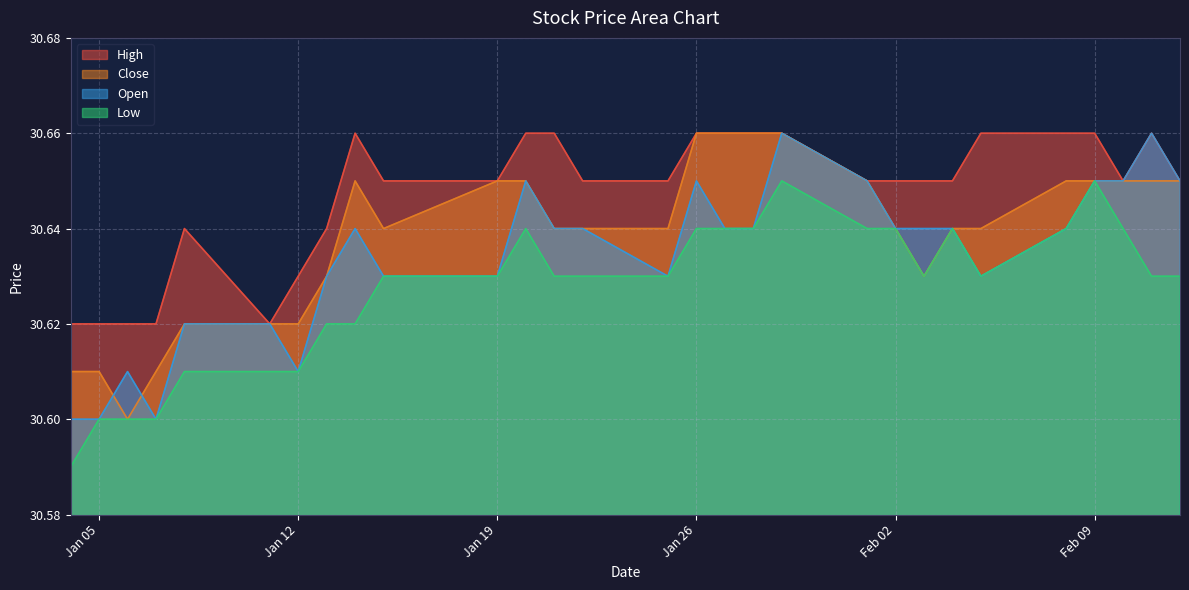

True or false: High has more than 2 points higher than both neighbors.

True